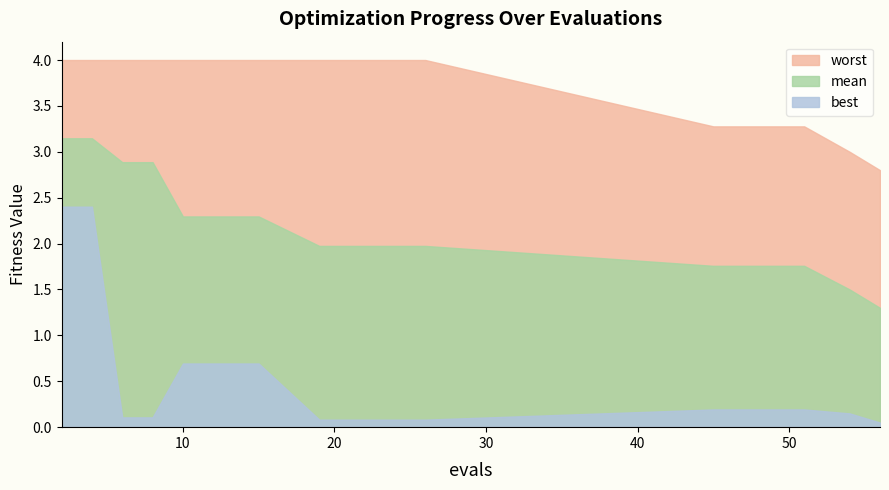

Rank the series at 8 from lowest to highest value.

best, mean, worst